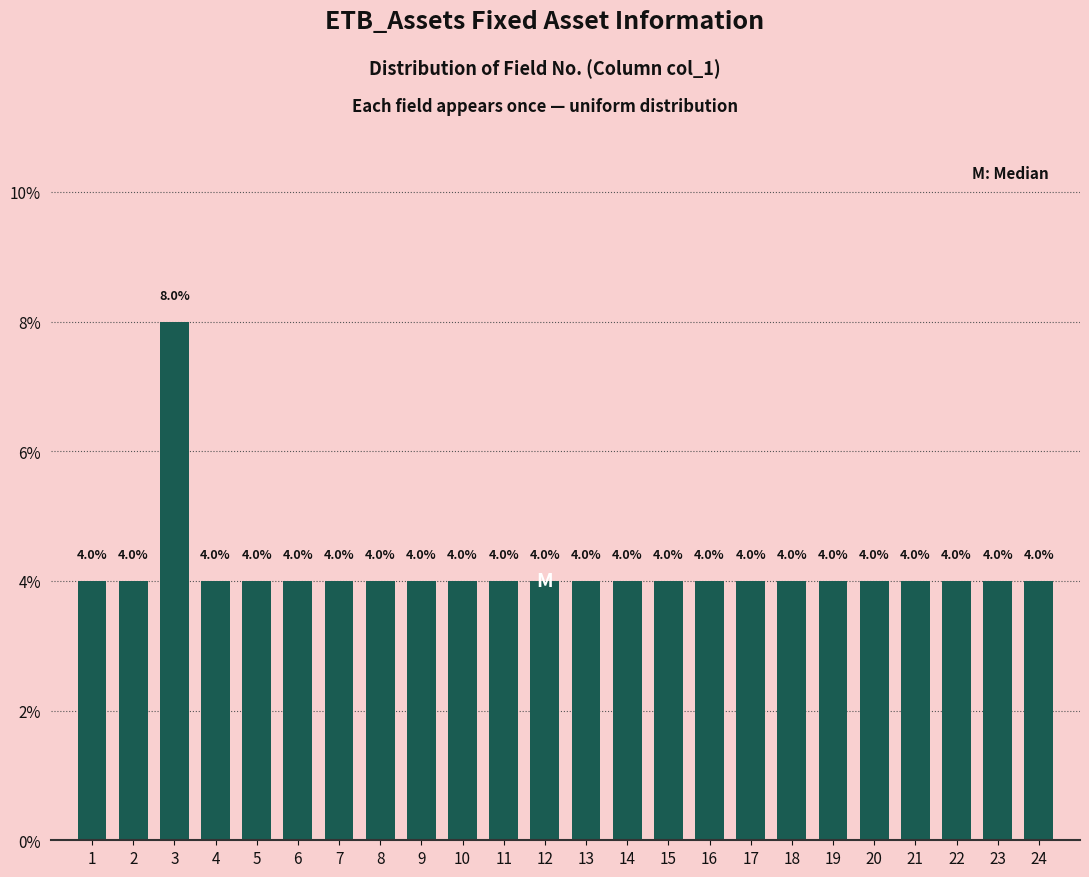

Reading left to right, extract all data points from this chart.

1=4	2=4	3=8	4=4	5=4	6=4	7=4	8=4	9=4	10=4	11=4	12=4	13=4	14=4	15=4	16=4	17=4	18=4	19=4	20=4	21=4	22=4	23=4	24=4